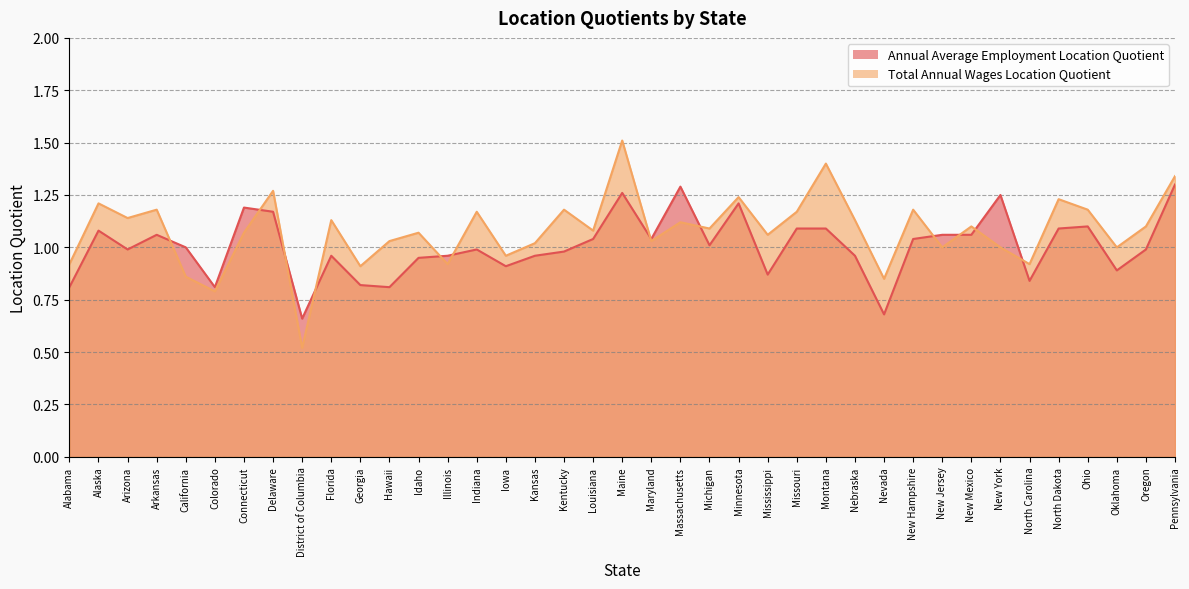

Which series has the largest total across all categories?

Total Annual Wages Location Quotient